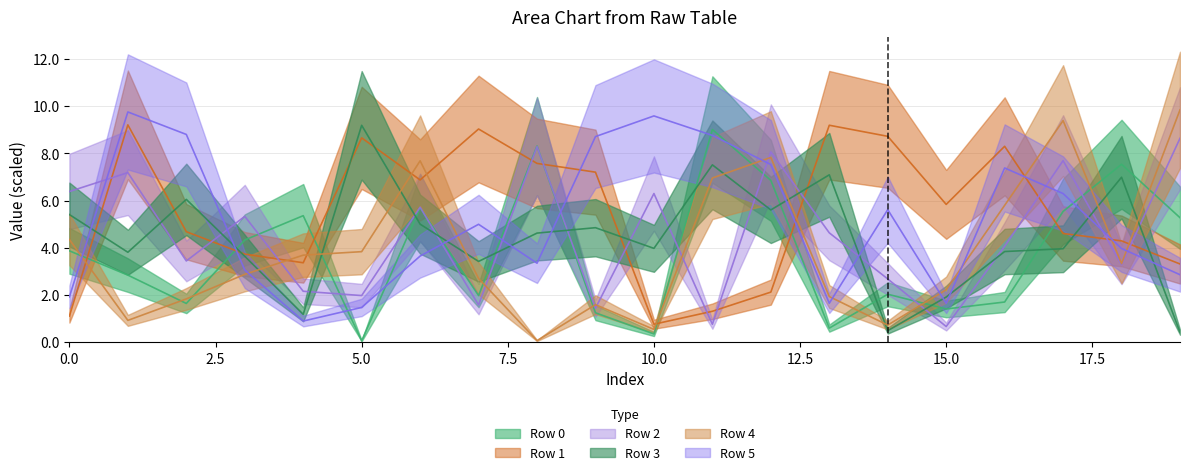

What is the minimum value for Row 4?

0.1